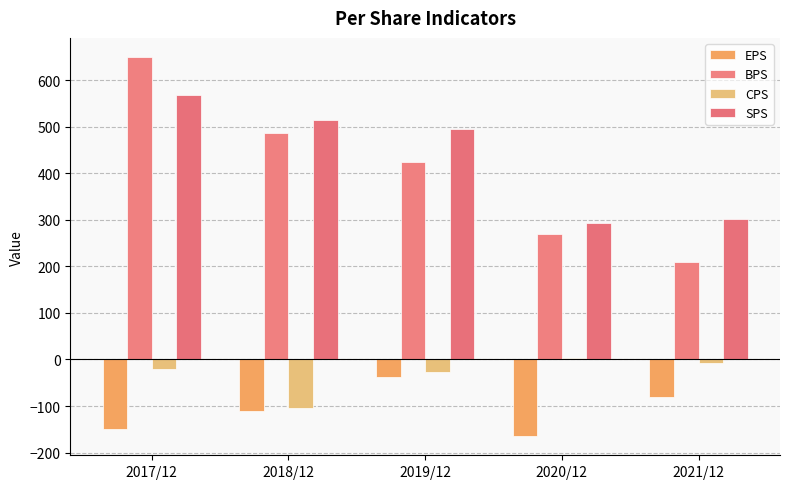

Does the chart contain any negative values?

Yes